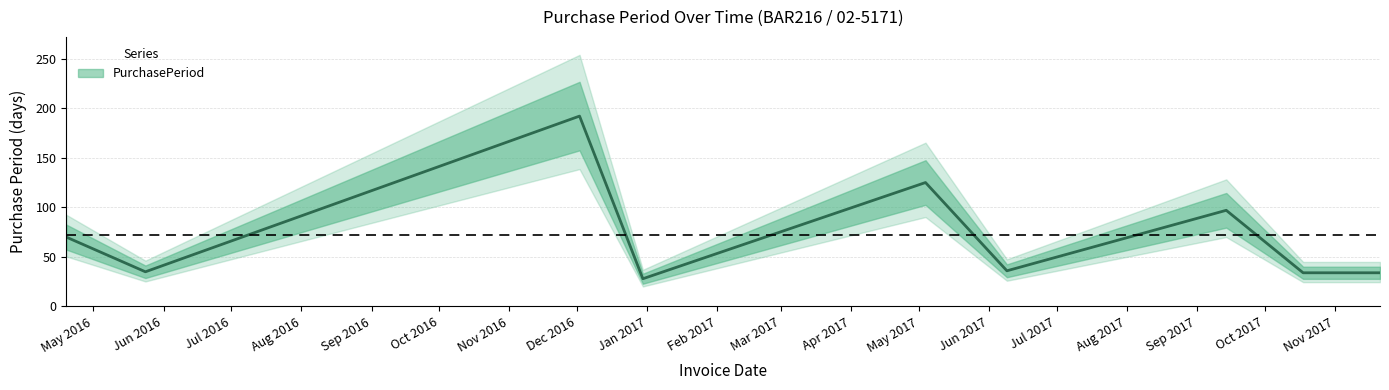

What is the value of the 8th point from the left?

34